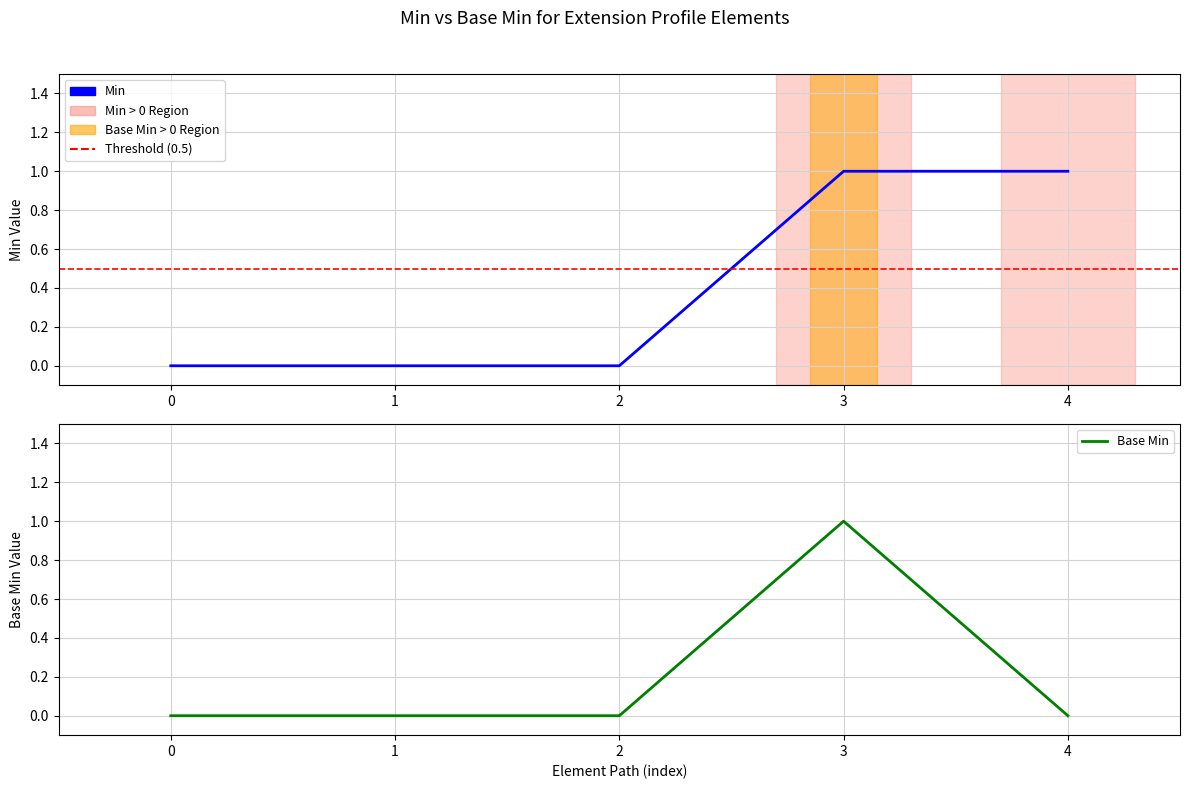

What is the difference between the min_values values at 0 and 3?

1